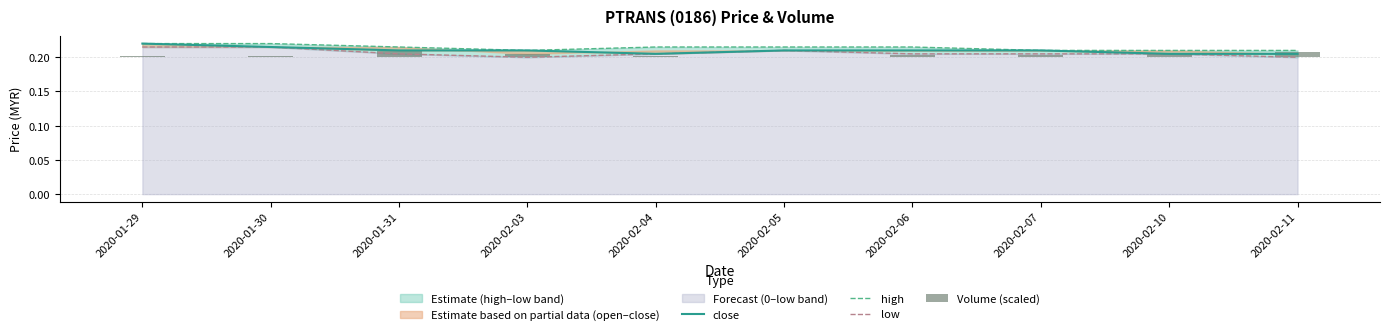

Which series has the largest total across all categories?

high